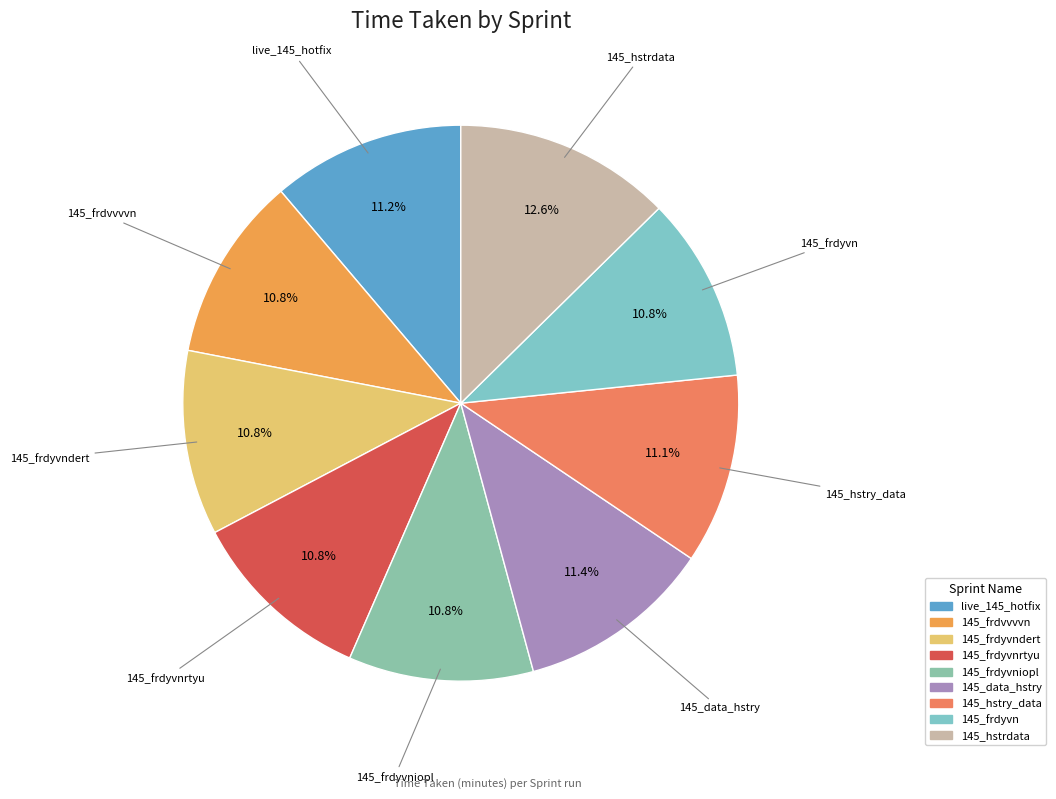

What is the ratio of the value at 145_hstry_data to the value at 145_hstrdata?

0.9